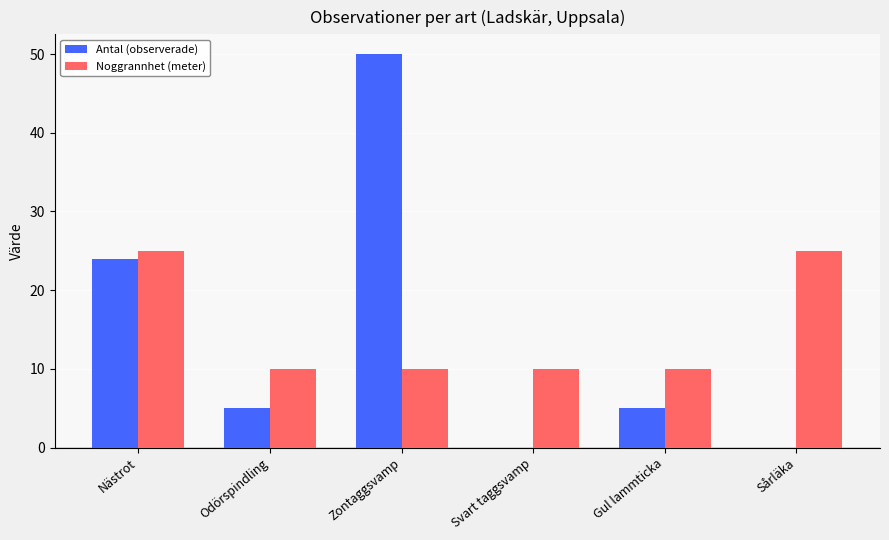

What are all the series names shown in the legend?

Antal (observerade), Noggrannhet (meter)